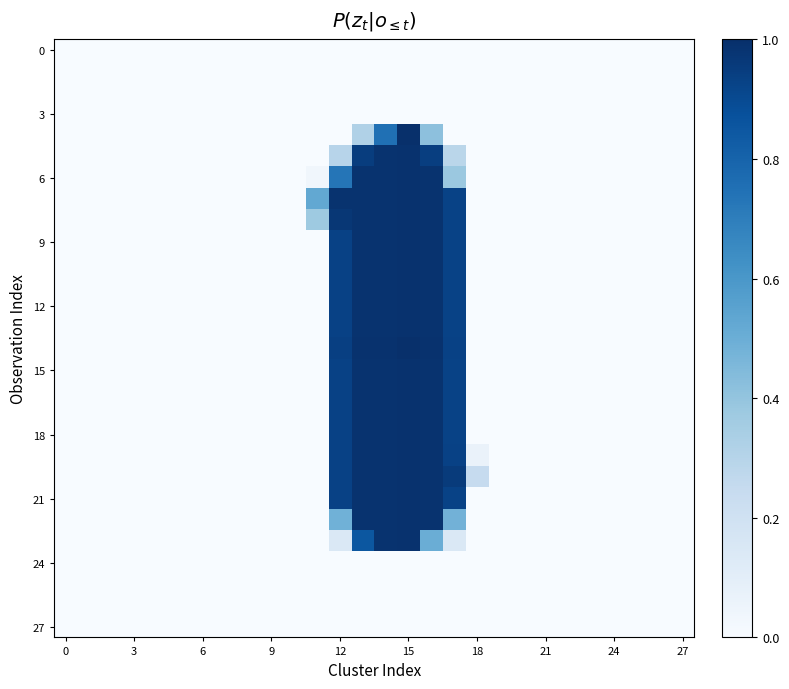

How many distinct data groups are displayed?

28